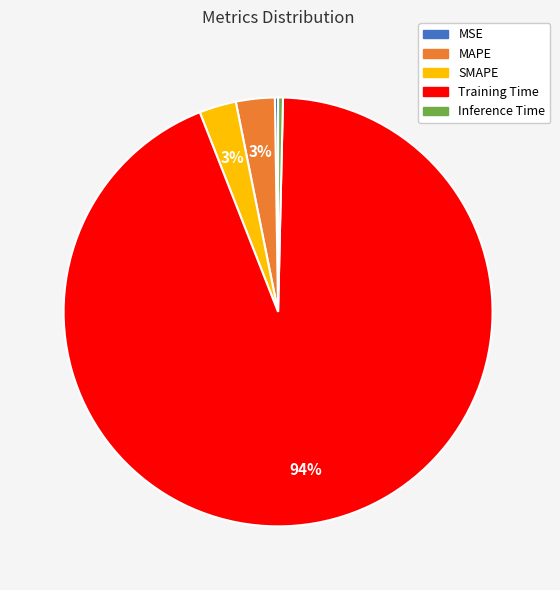

Which slice is the largest?

Training Time